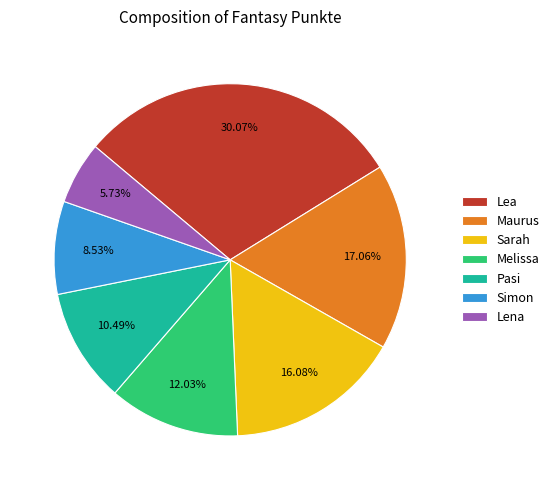

Does Simon account for over 50% of the chart?

No